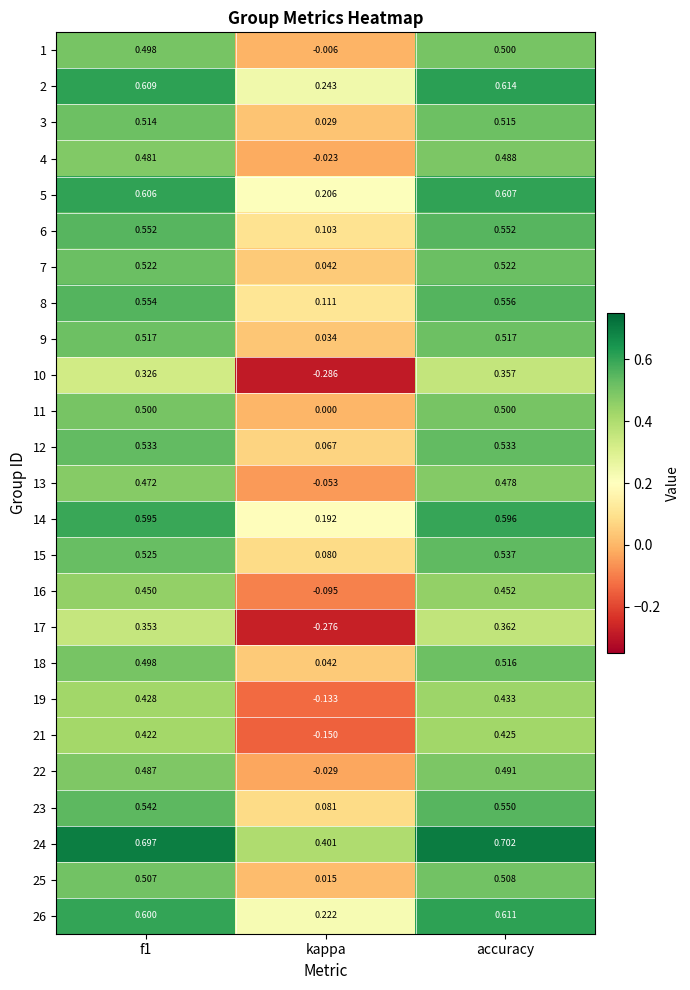

At which label is 26 closest to 0?

kappa